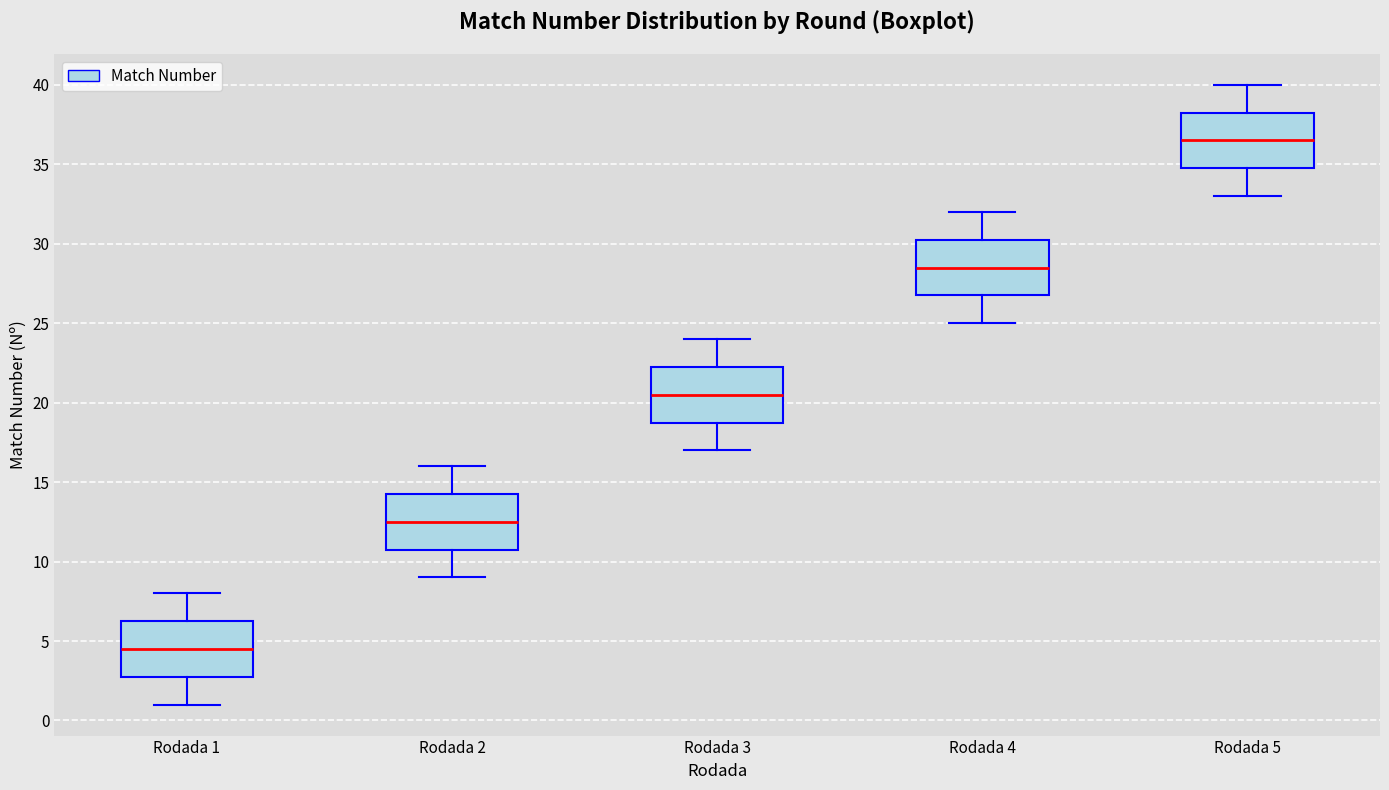

Reading left to right, read every box against the y-axis: the position of its median line, the range the box covers, and the ends of its whiskers. The values are not printed on the chart, so give them approximately, as read against the axis.

Rodada 1: median 4.5, box 3.0 to 6.5, whiskers 1.0 to 8.0
Rodada 2: median 12.5, box 11.0 to 14.5, whiskers 9.0 to 16.0
Rodada 3: median 20.5, box 19.0 to 22.5, whiskers 17.0 to 24.0
Rodada 4: median 28.5, box 27.0 to 30.5, whiskers 25.0 to 32.0
Rodada 5: median 36.5, box 35.0 to 38.5, whiskers 33.0 to 40.0